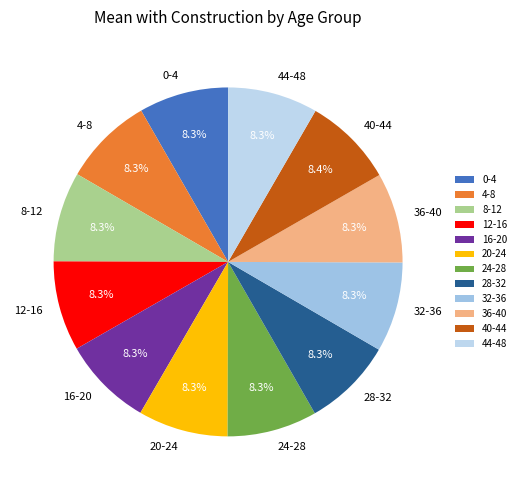

To the nearest percent, what portion does 32-36 represent?

8%